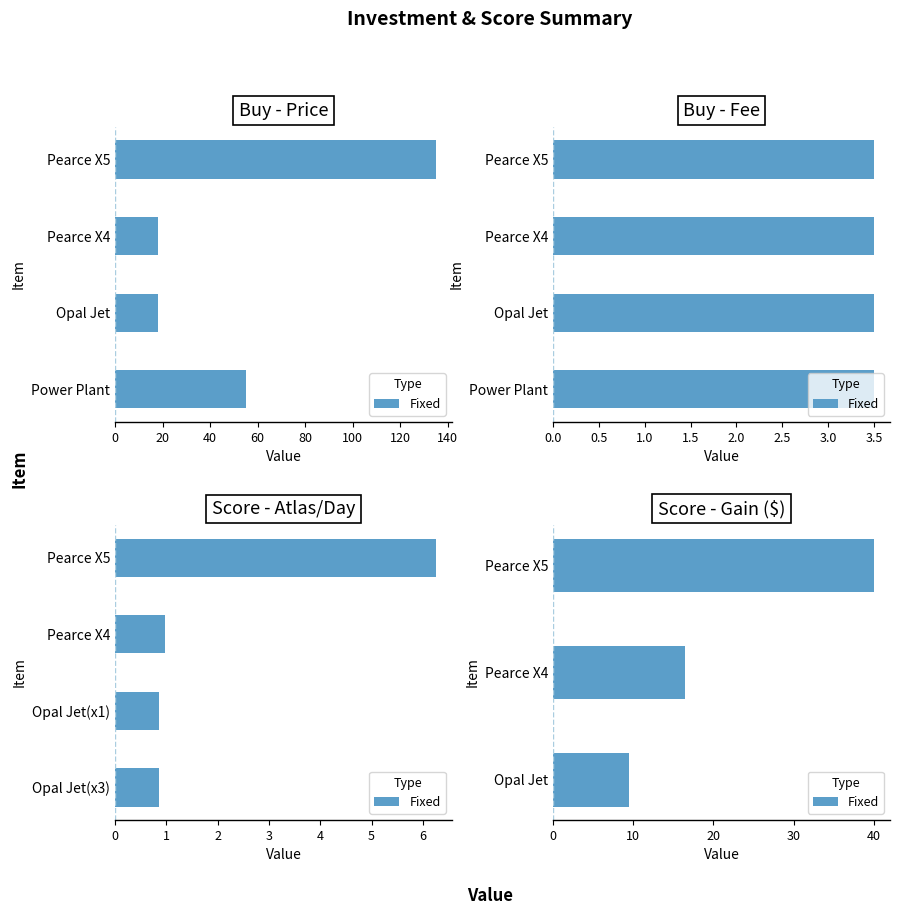

What is the value of the 1st bar from the left?

40.0